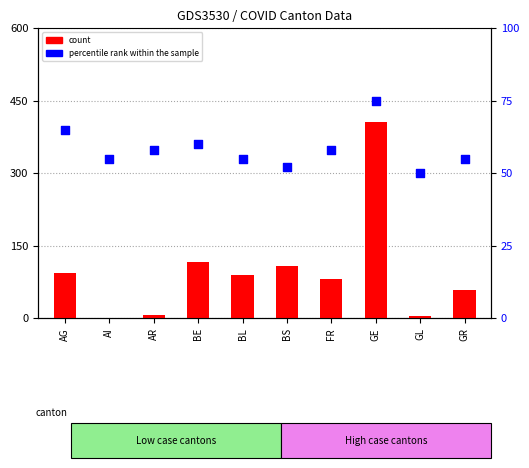

Which series contains the lowest Y value?

count